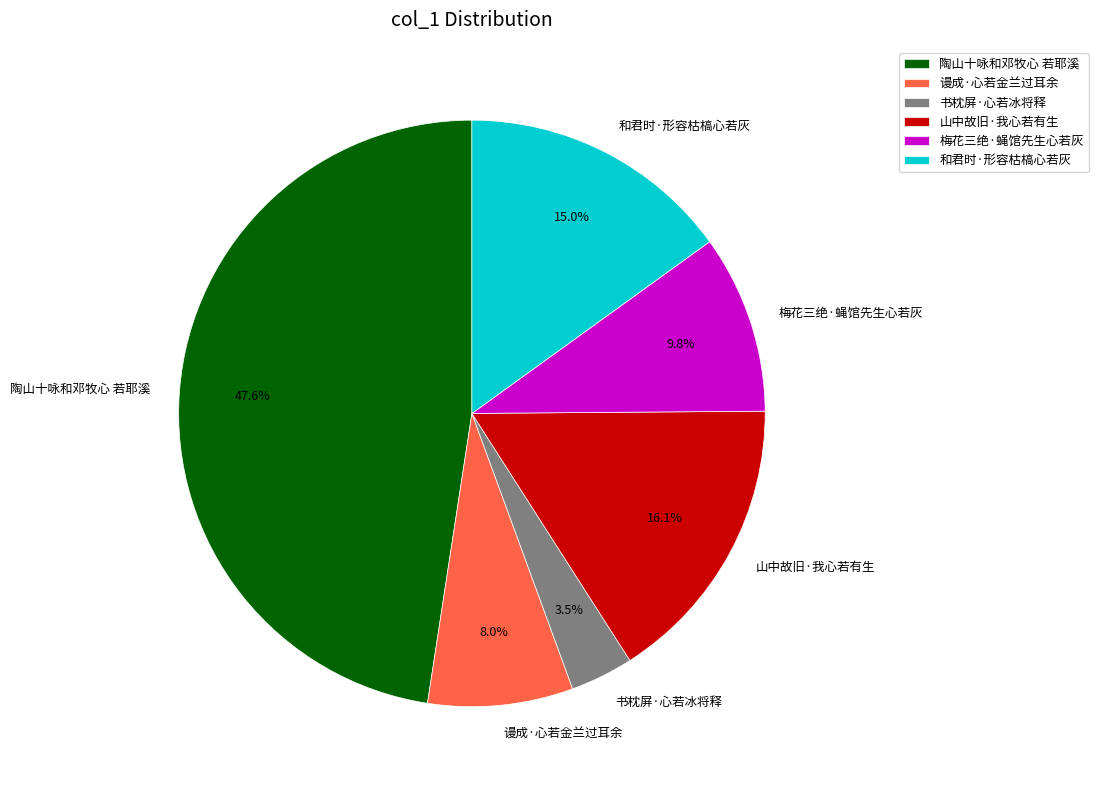

How many slices are in this pie chart?

6